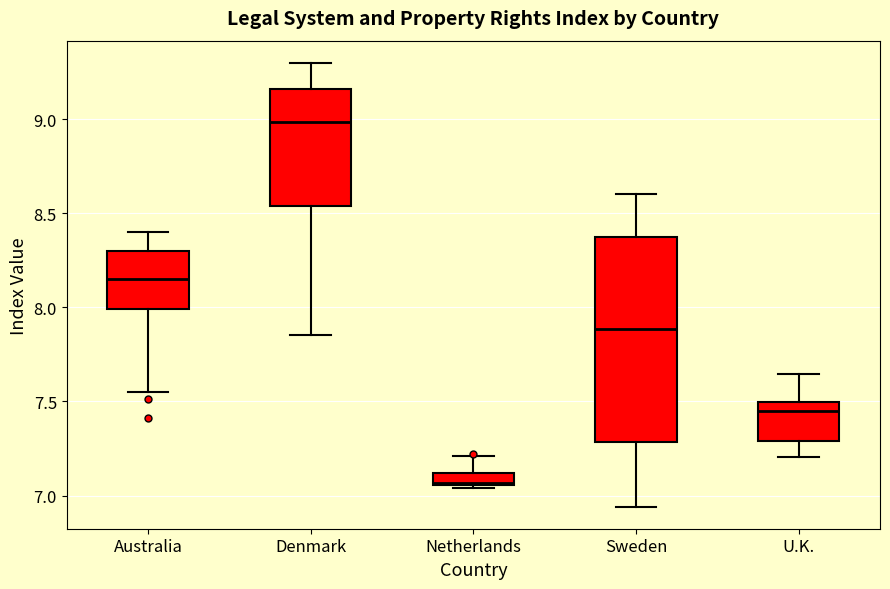

Which box is the tallest, from its lower edge to its upper edge?

Sweden